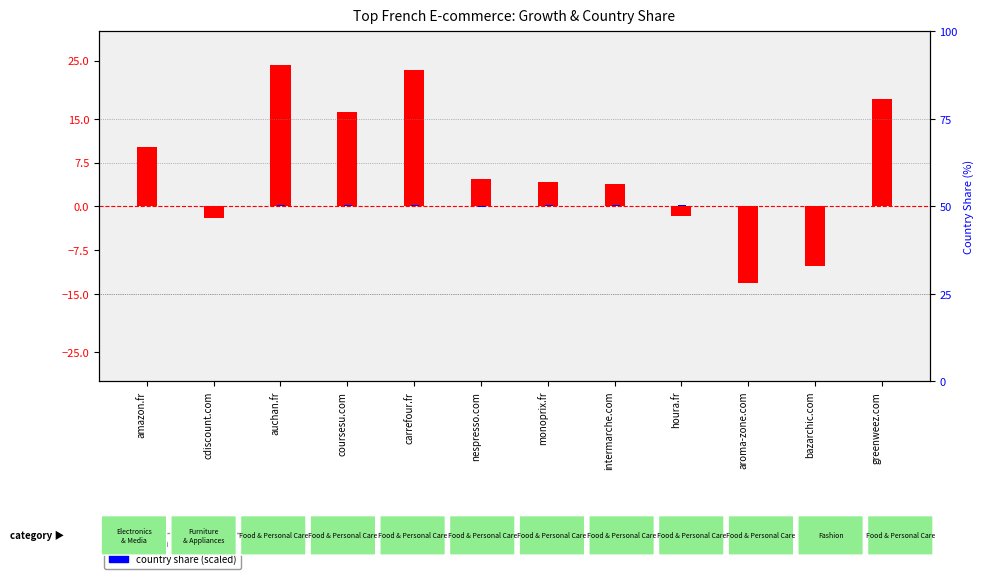

List the series in order of their peak value, highest first.

growth (%), country share (scaled)